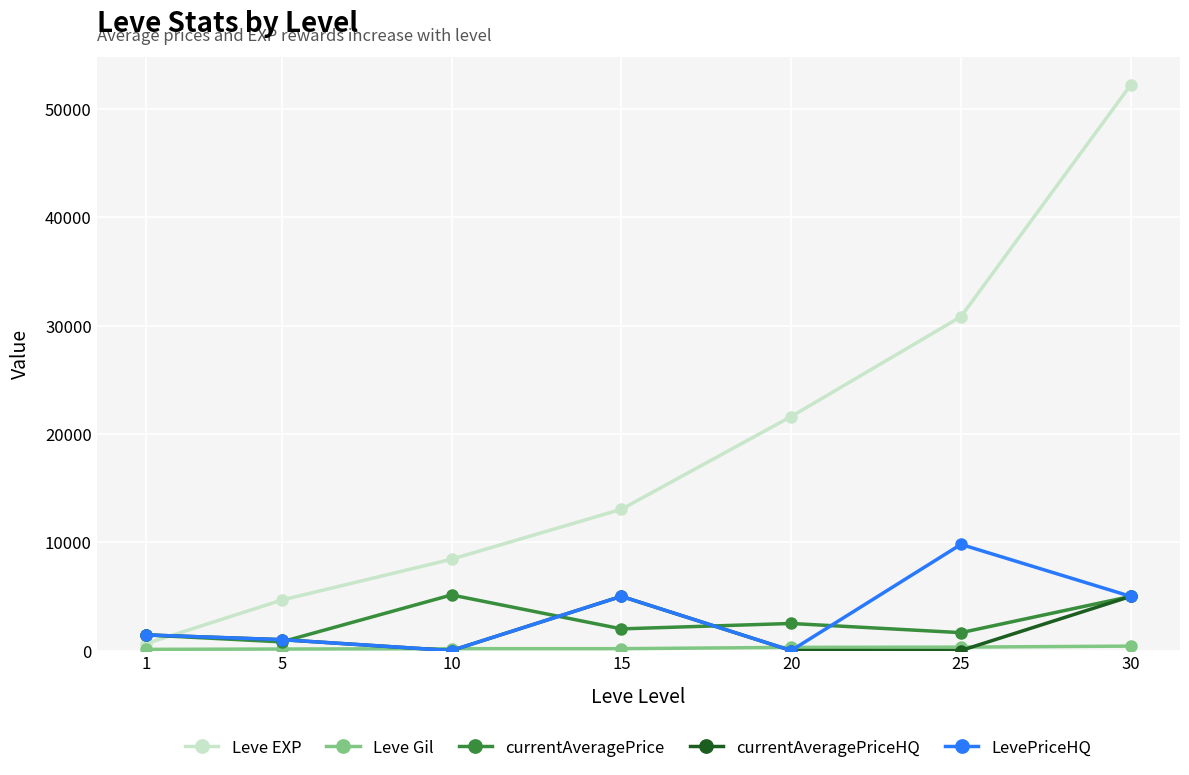

At how many categories does at least one series exceed 29626?

2